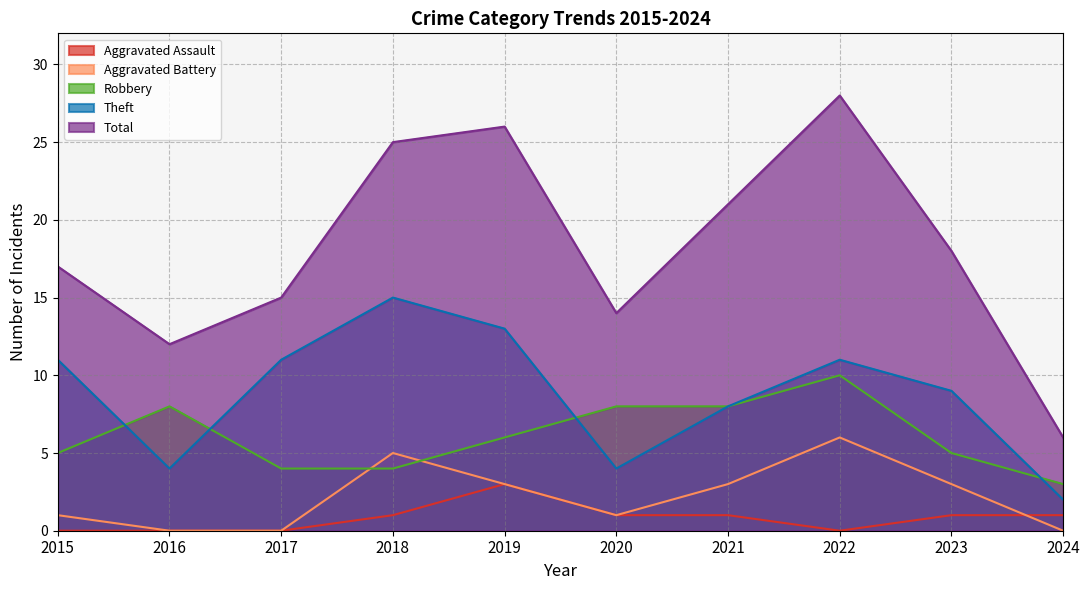

What is the difference between the second highest and minimum values in the Total series?

20